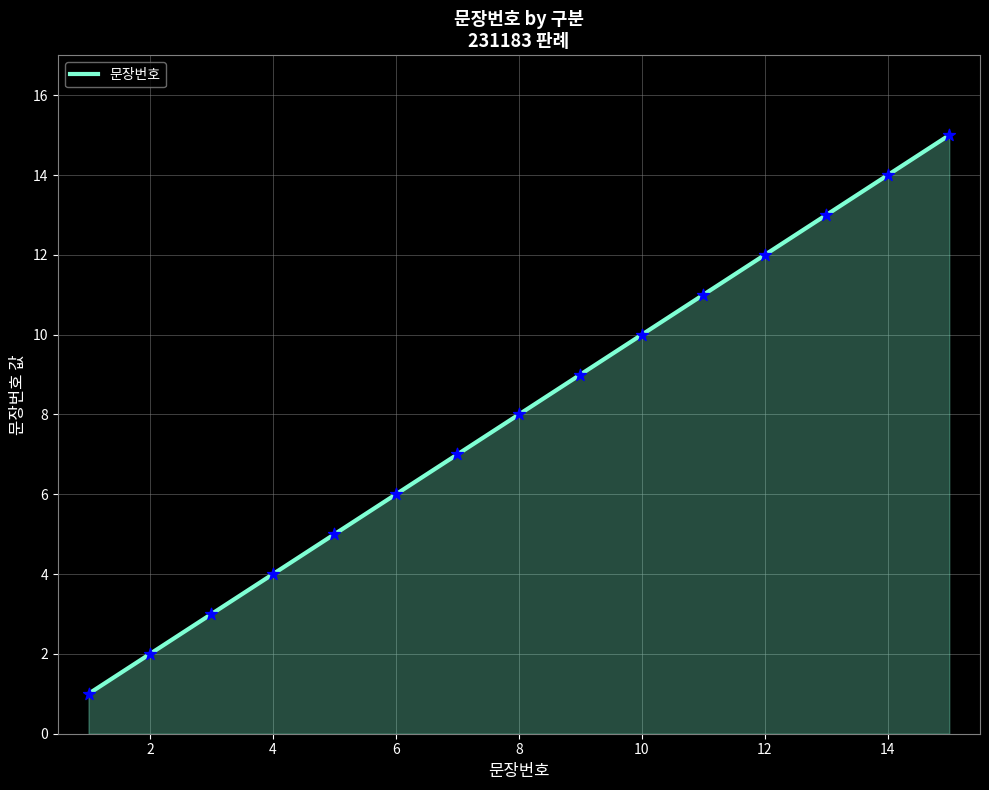

What is the maximum value shown in the chart?

15